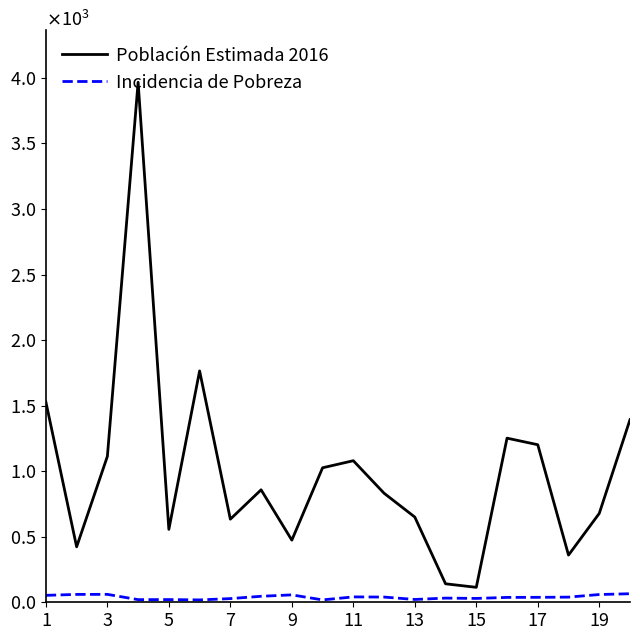

Does the chart display data point markers on the line(s)?

No